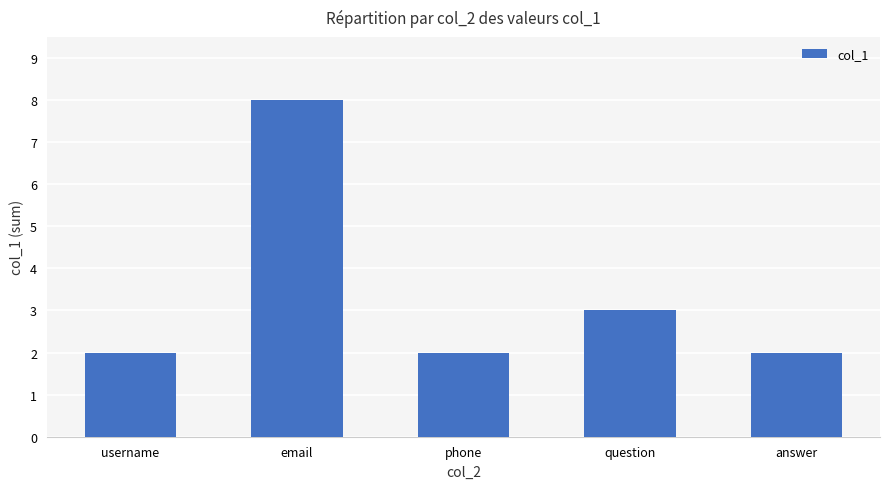

Reading left to right, what are all the values shown in this chart?

2	8	2	3	2